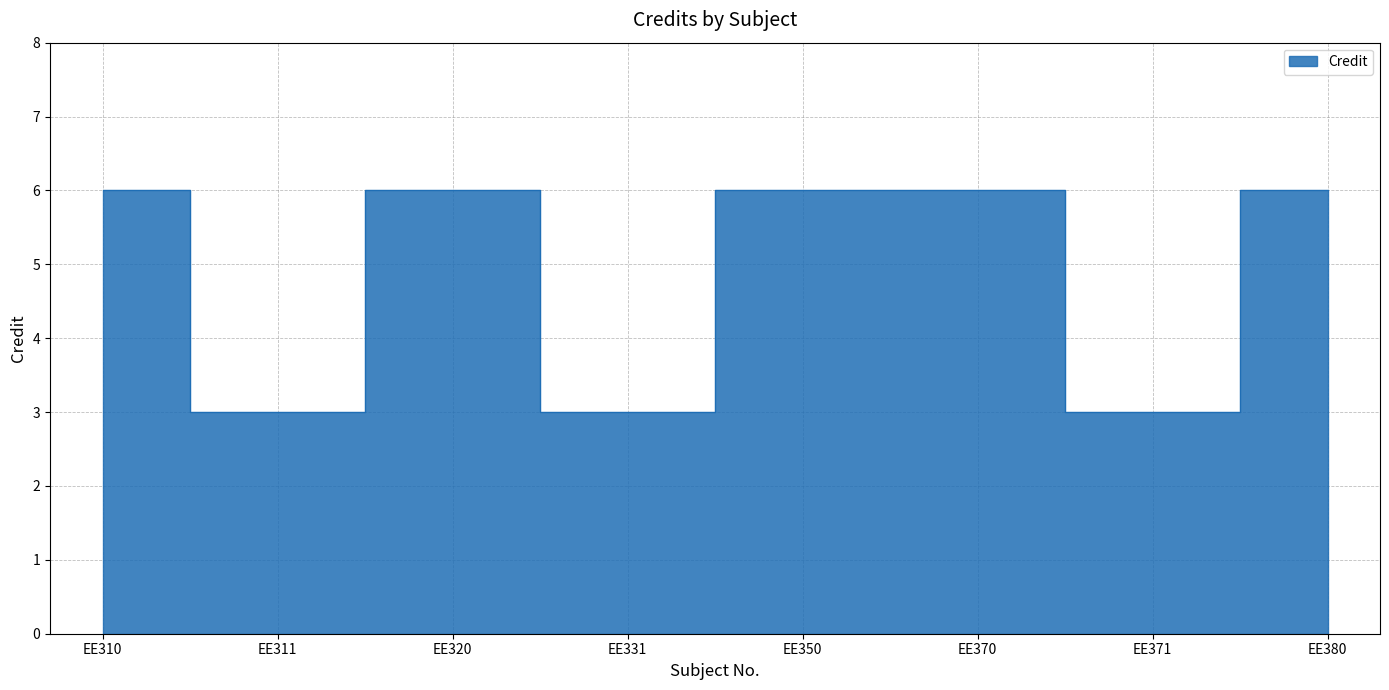

The value at EE371 is 1. True or false?

False